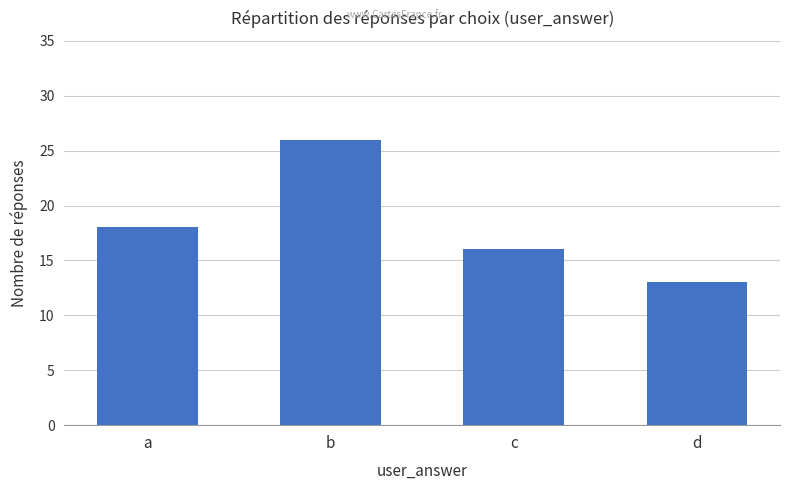

What is the value of the 3rd bar from the left?

16